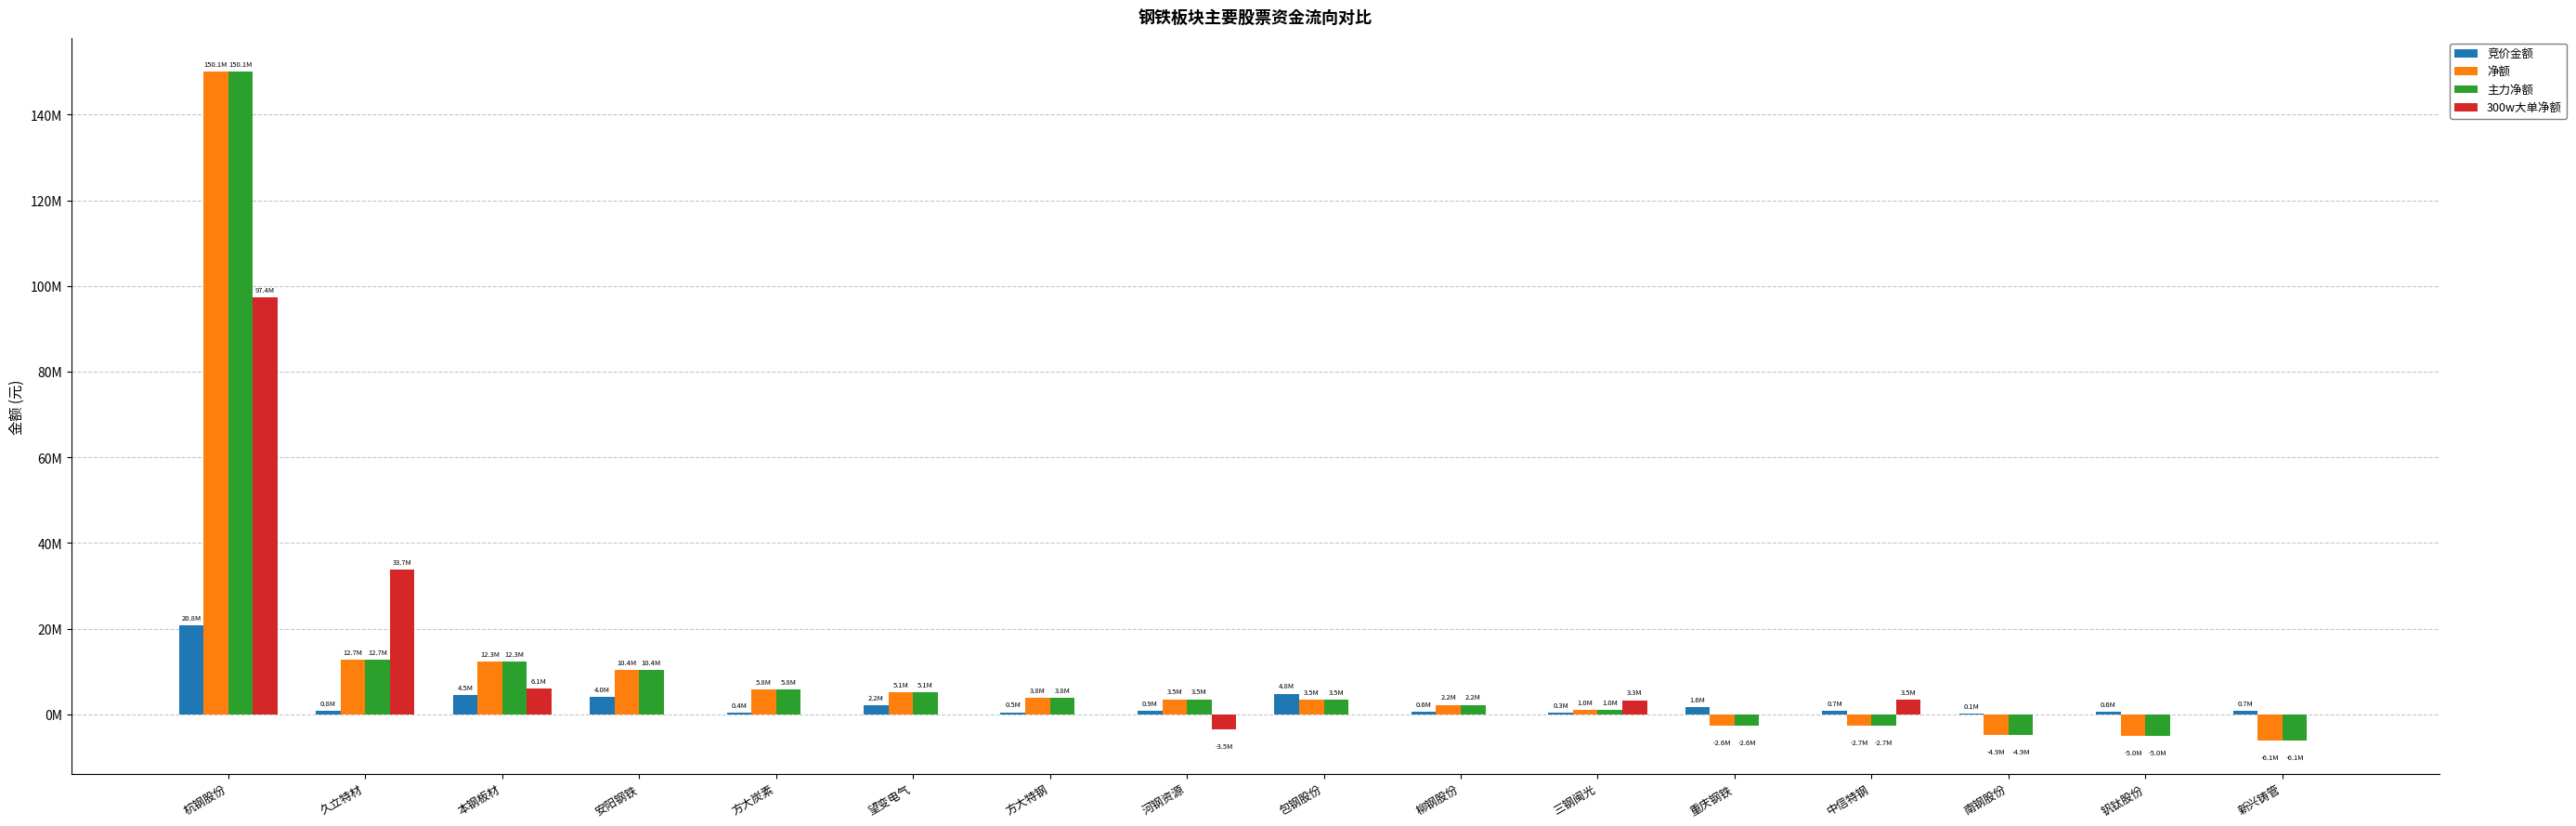

What are all the series names shown in the legend?

竞价金额, 净额, 主力净额, 300w大单净额